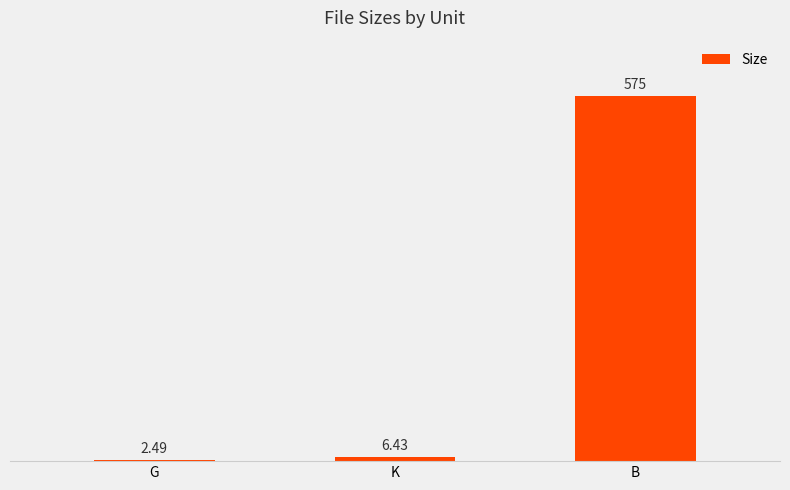

Reading left to right, extract all data points from this chart.

G=2.5	K=6.4	B=575.0